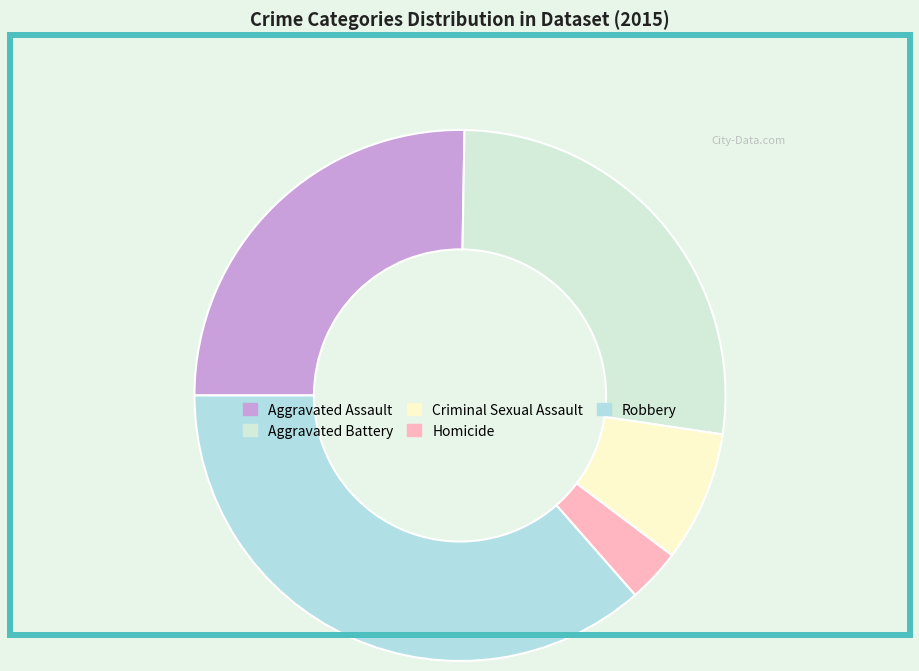

Do Robbery and Homicide together represent more than half of the pie?

No